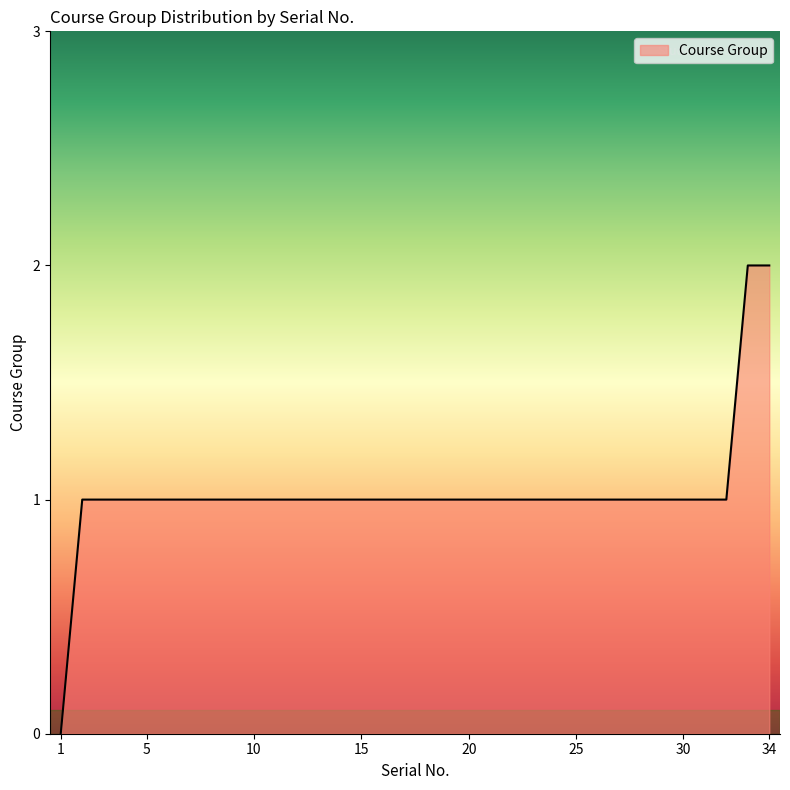

Does the chart display data point markers on the line(s)?

No